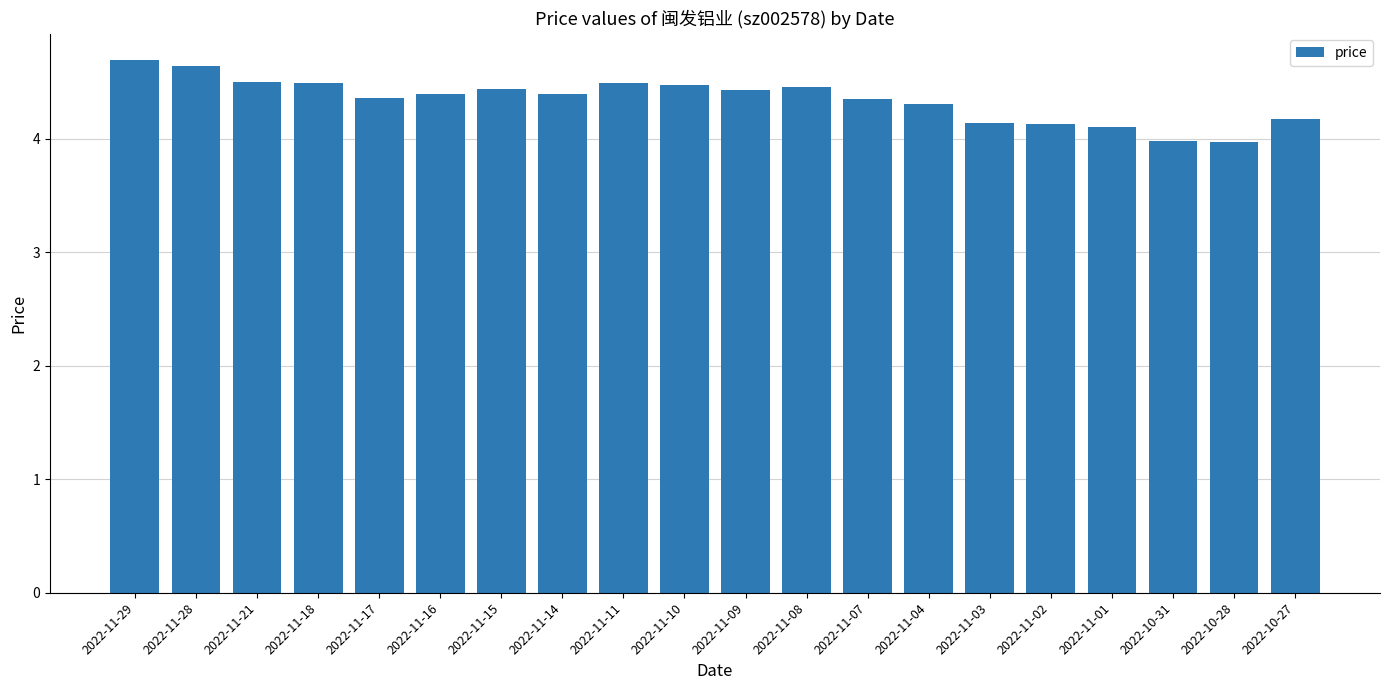

What is the sum of all values?

86.9